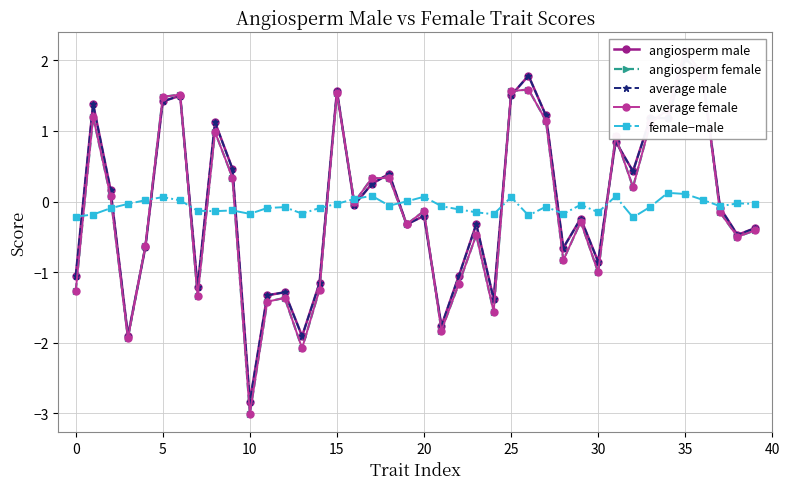

True or false: female−male has more than 1 interior local peaks.

True